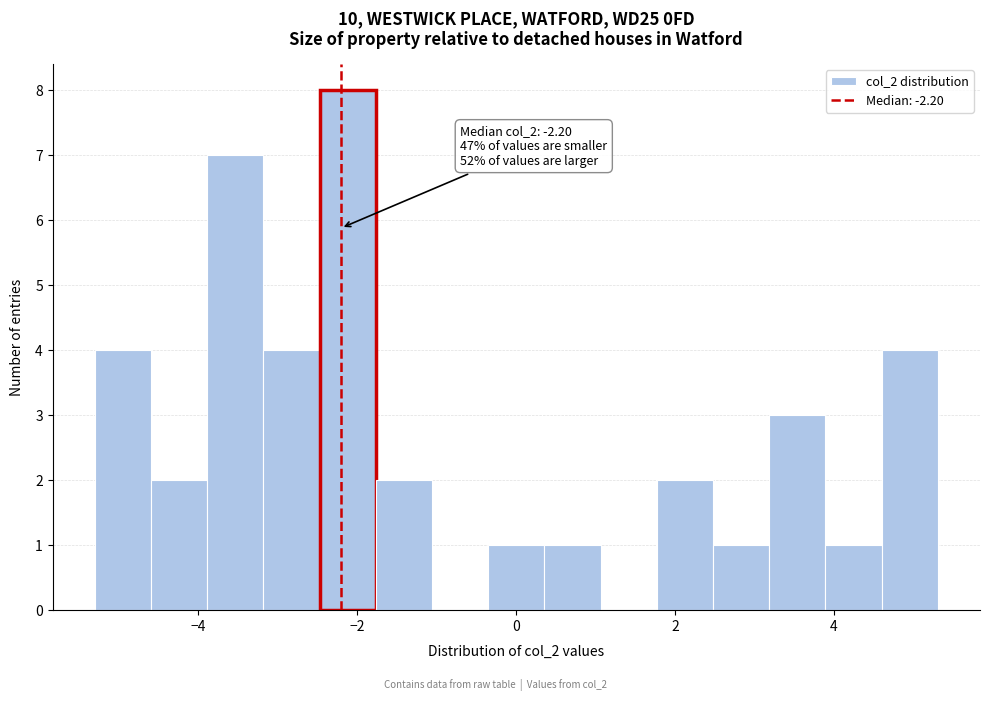

Around what value on the x-axis is the tallest bar? Give the approximate position of its centre, as read against the axis.

-2.2